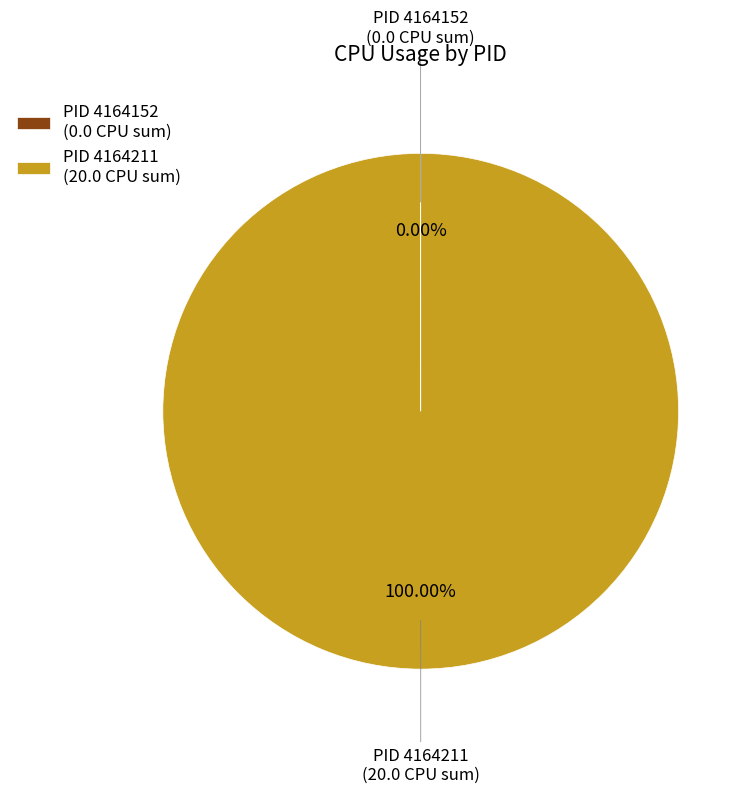

Is PID 4164211 (20.0 CPU sum) the majority of the pie?

Yes